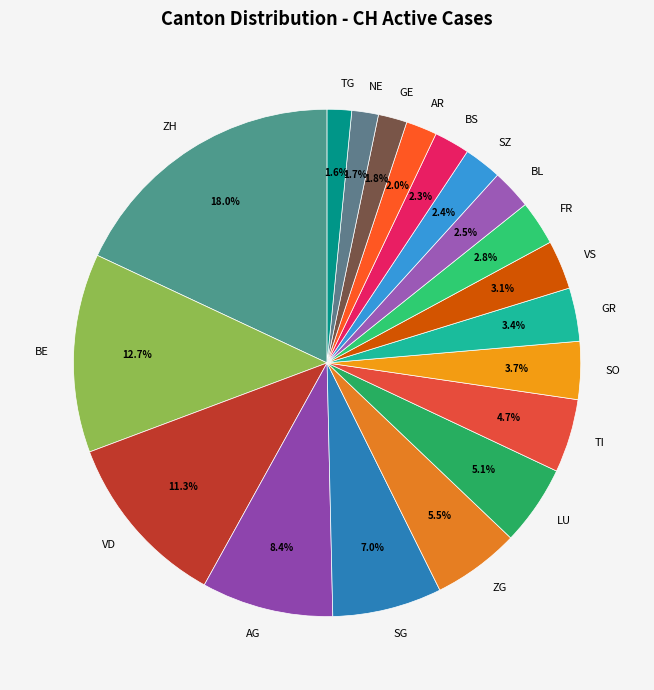

Combined, what portion of the pie is SZ and GE?

4.2%